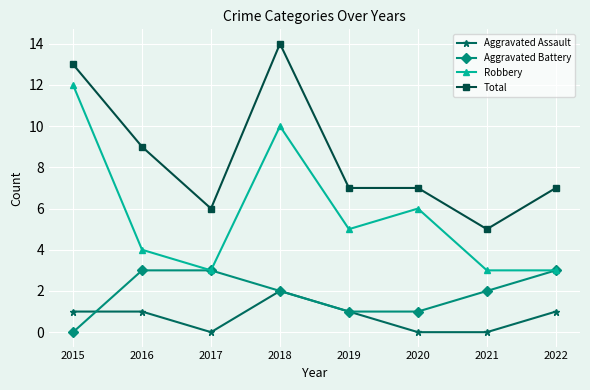

What is the difference between the highest and lowest values at 2017?

6